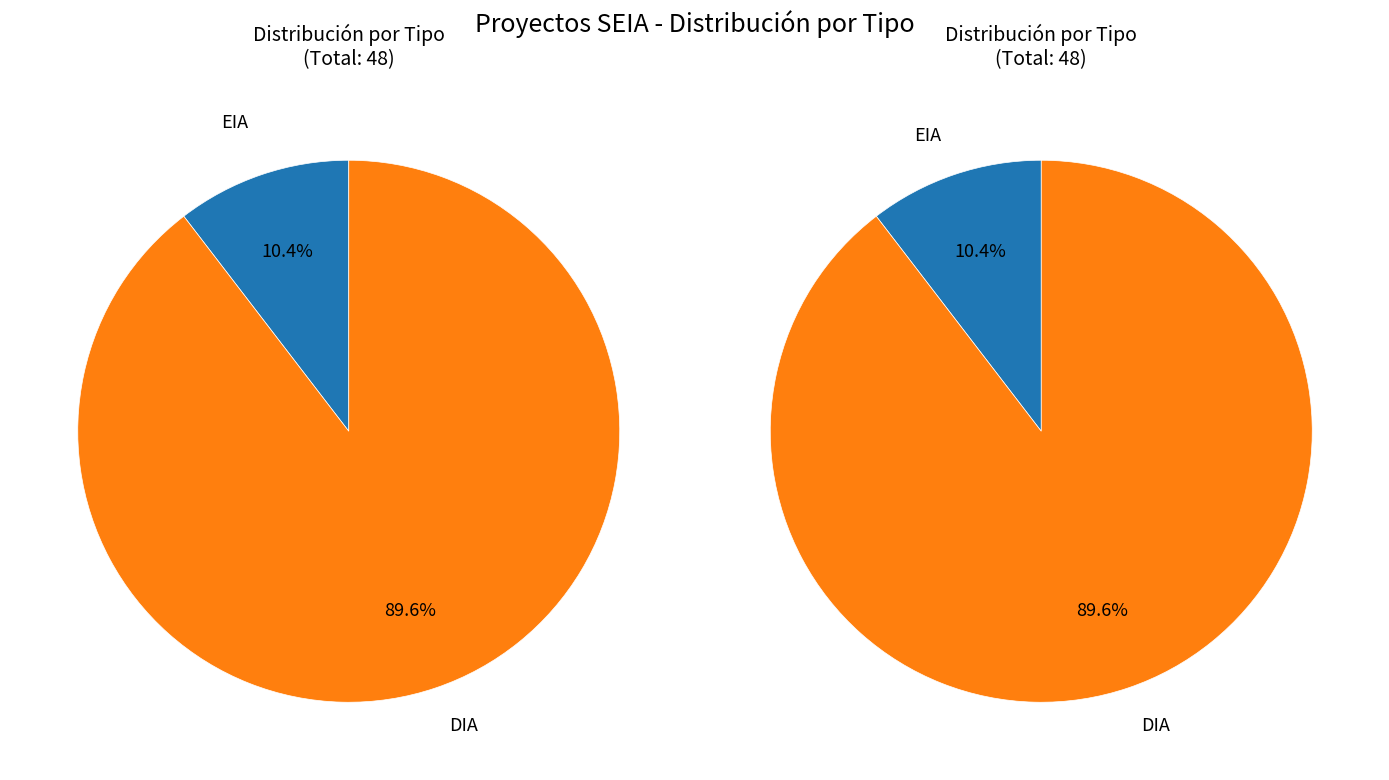

Combined, do EIA and DIA account for over 50%?

Yes